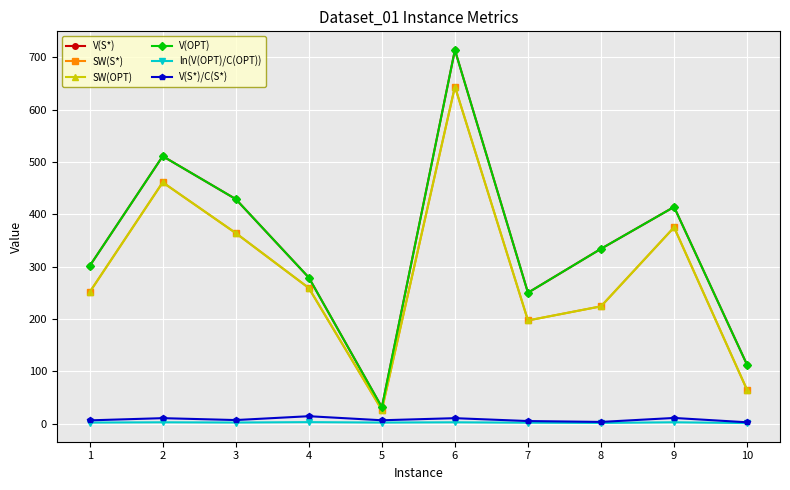

Which series changed the most between 5 and 10?

V(S*)